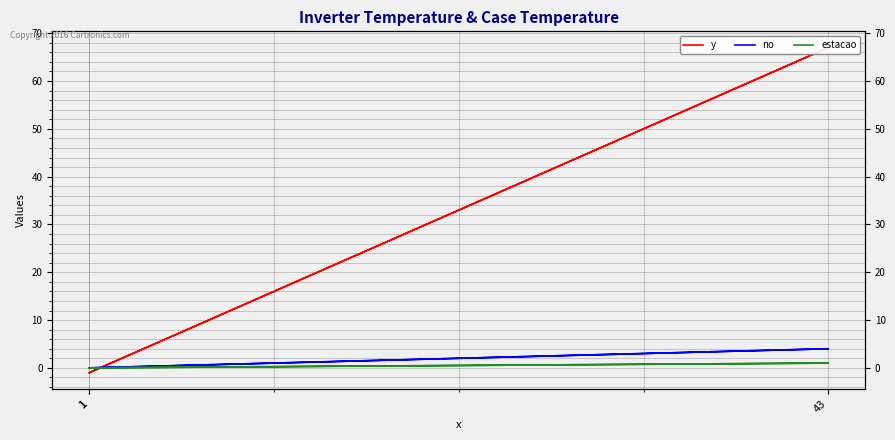

What is the value of the estacao point at the 2nd from the left?

1